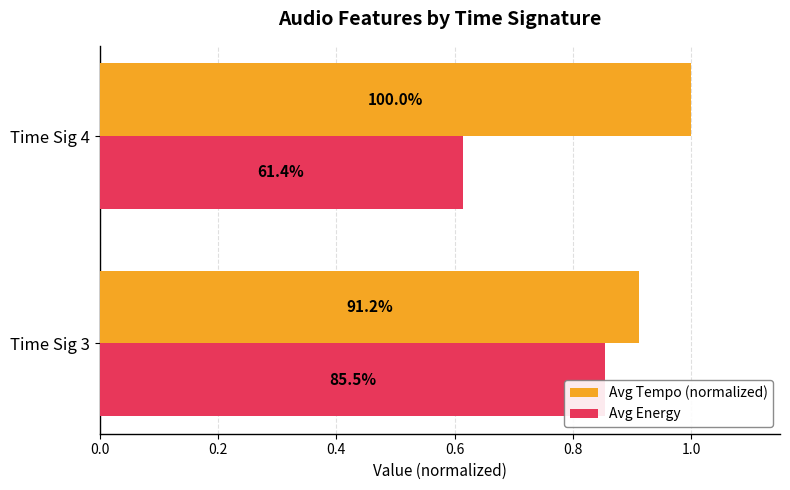

What are all the series names shown in the legend?

Avg Tempo (normalized), Avg Energy